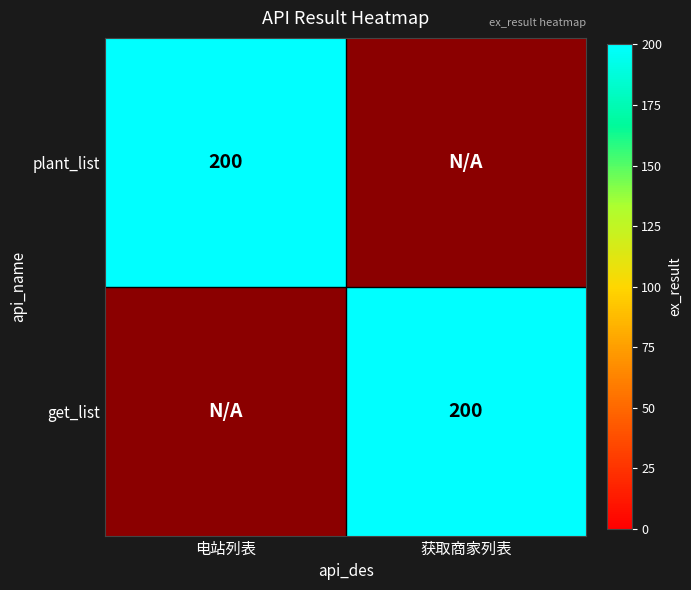

How many values in the plant_list series are below 200?

1